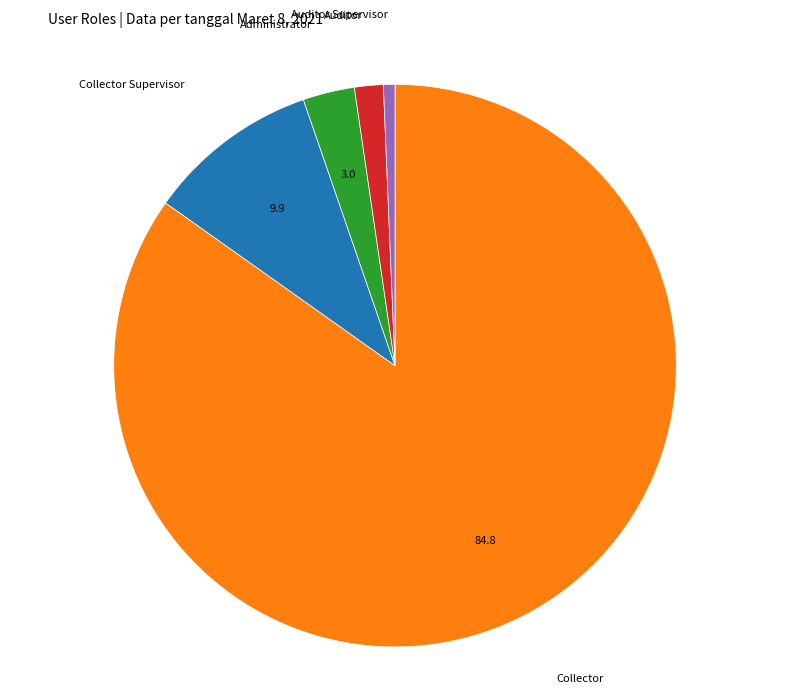

Do Administrator and Collector together represent more than half of the pie?

Yes